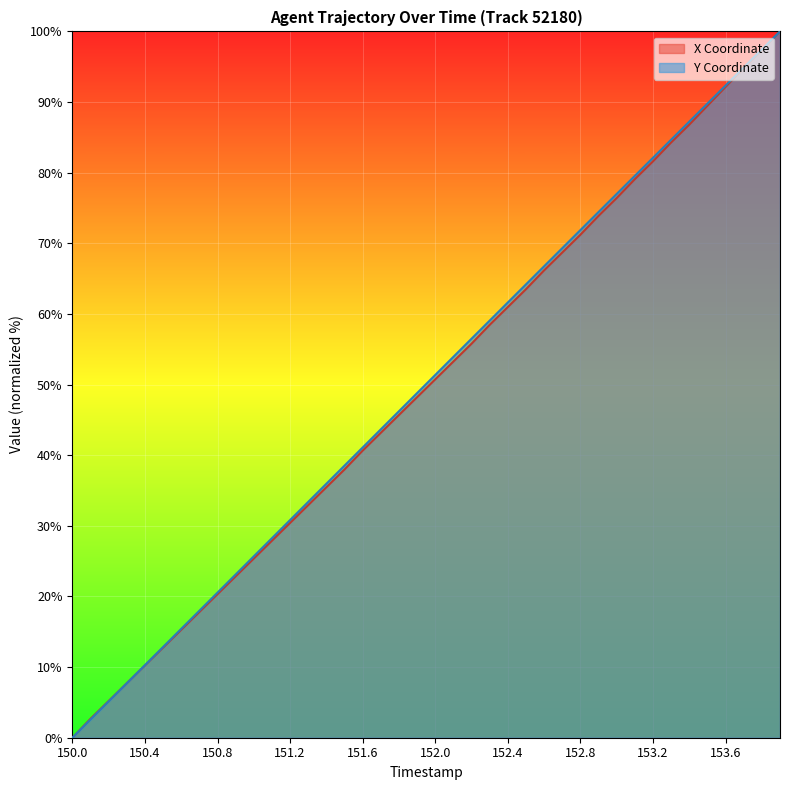

What is the total value across all series at 150.8?

40.9